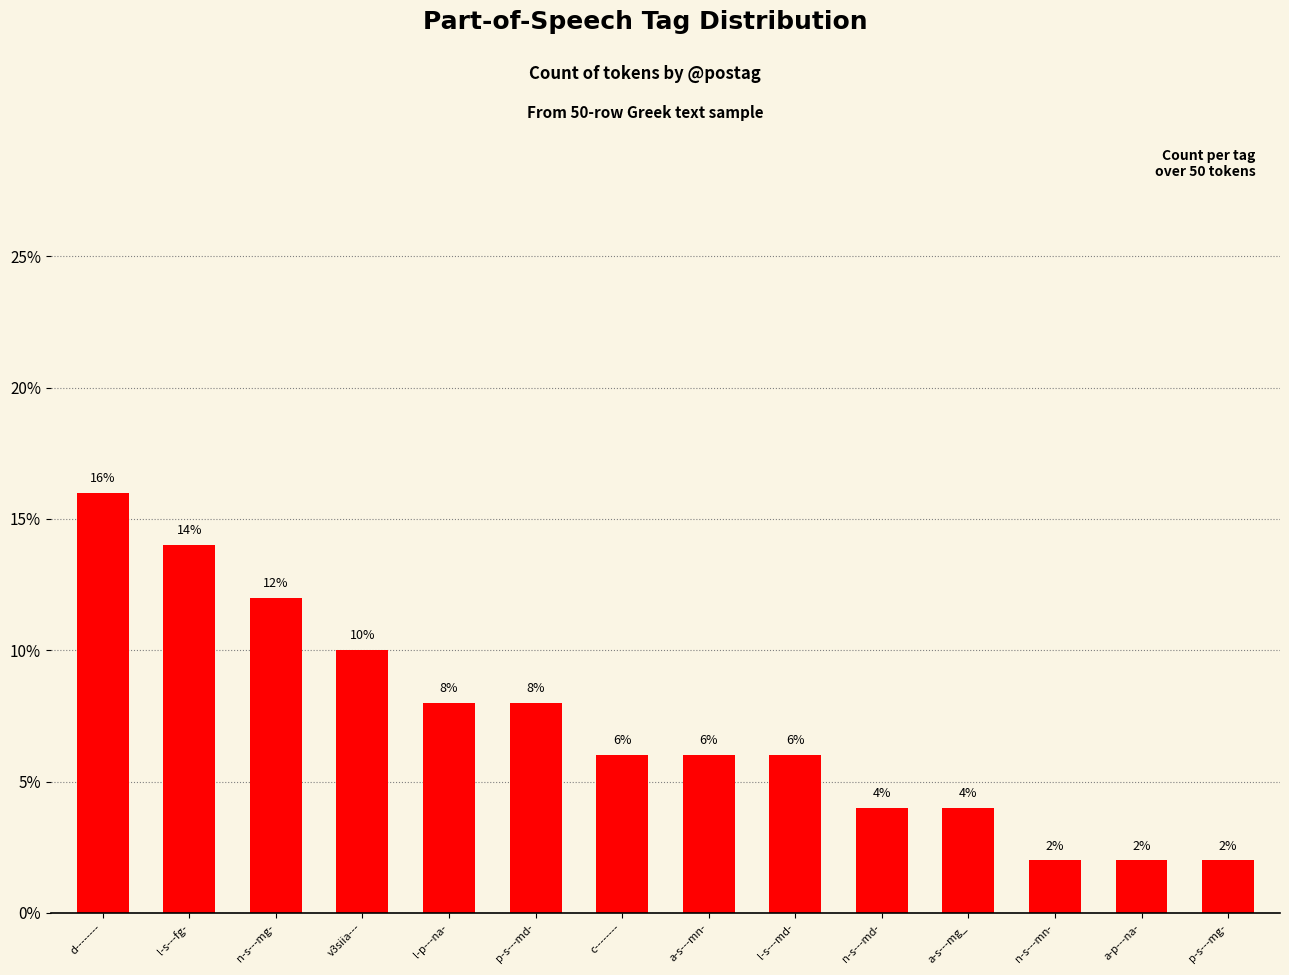

What position from the right is l-p---na-?

10